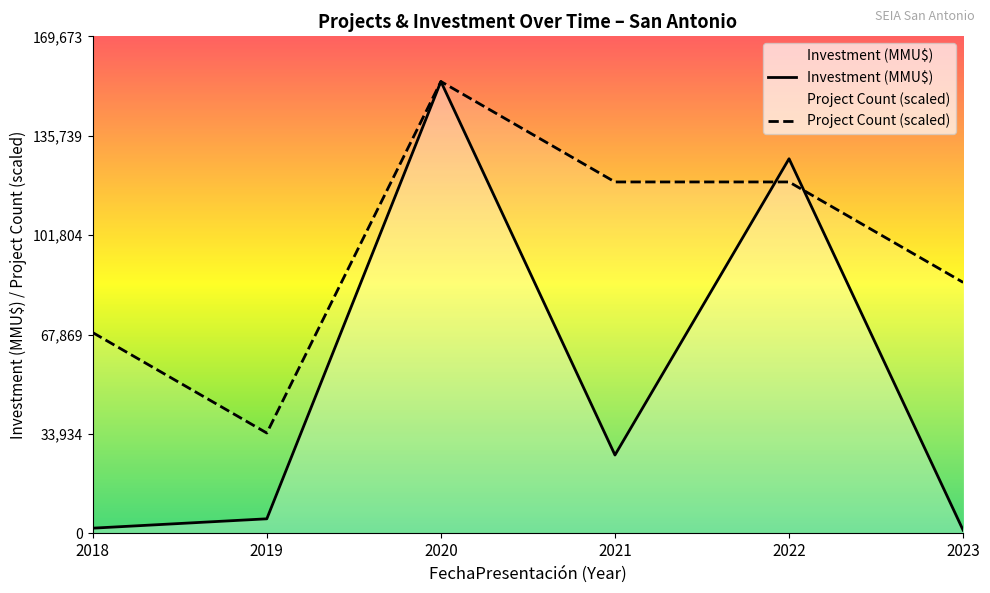

At which category is the sum across all series the highest?

2020